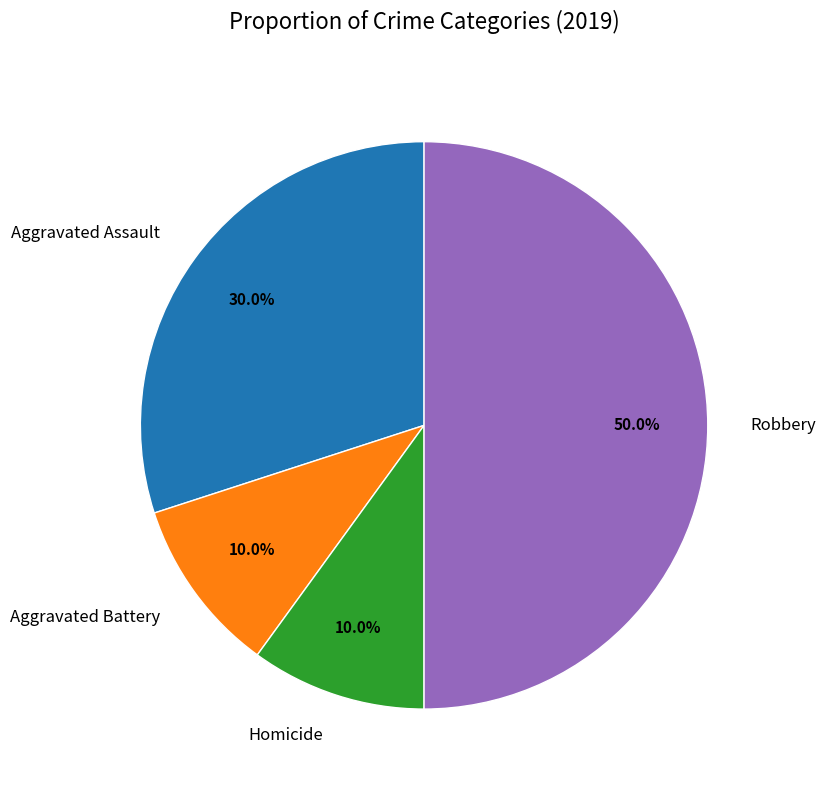

Does Aggravated Battery account for over 50% of the chart?

No